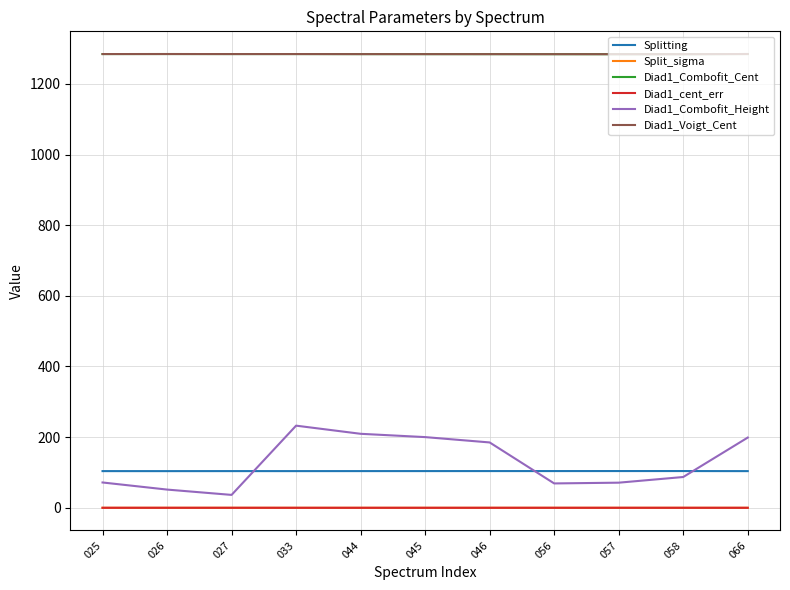

What is the sum of the Diad1_cent_err values at 045 and 056?

0.1